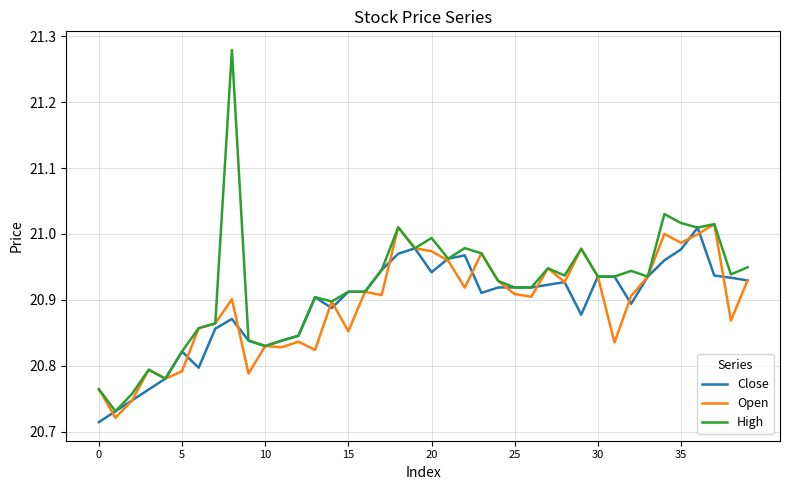

Which series has the widest spread of values?

High